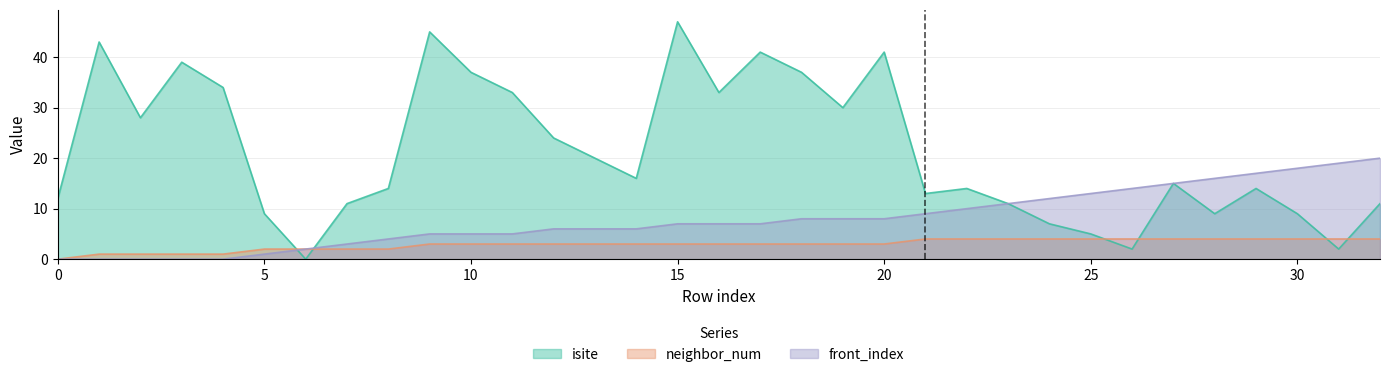

Is it true that front_index equals 28 at 30?

False